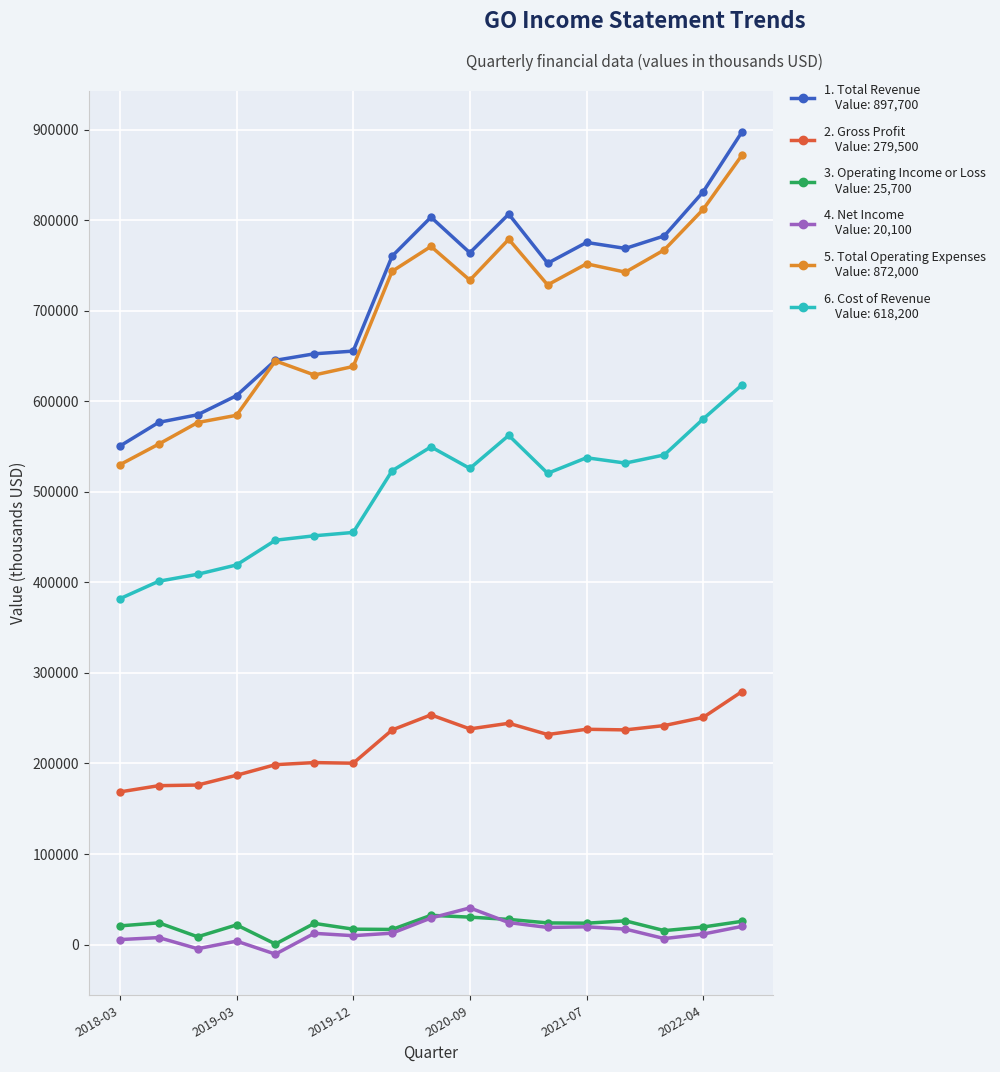

How many categories are shown in the chart?

17